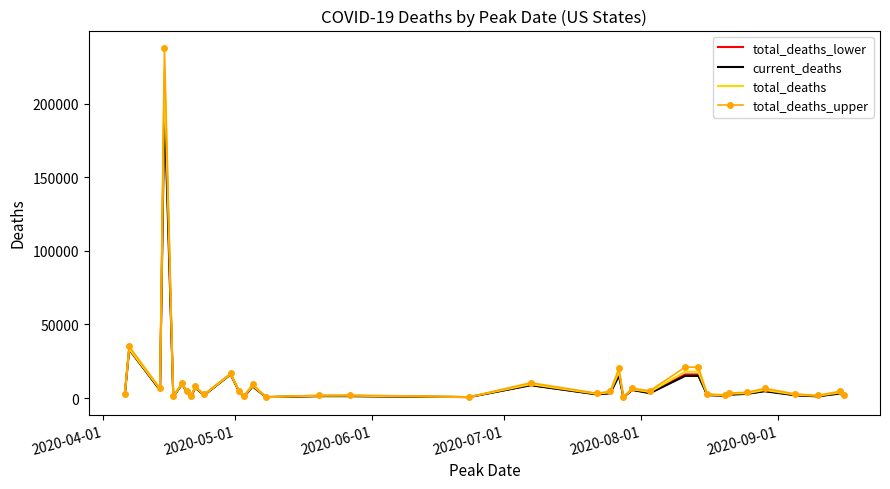

Which series has the widest spread of values?

total_deaths_upper